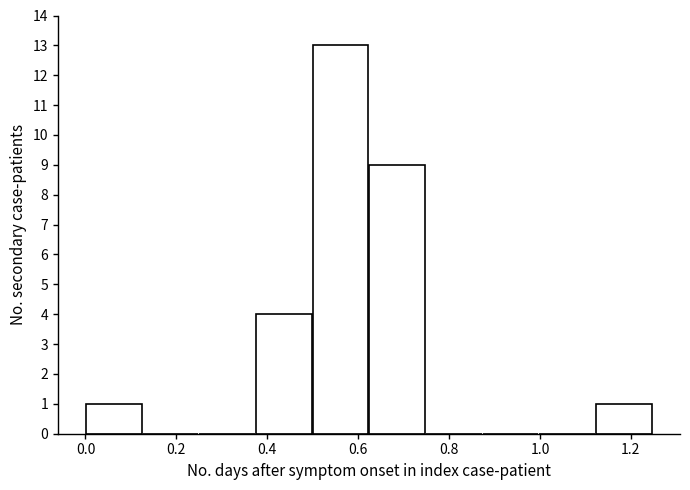

Reading left to right, list every bar in this chart as the range it spans on the x-axis followed by its height. Neither the bar edges nor the heights are printed on the chart, so give them approximately, as read against the axes.

0.00 to 0.12: 1
0.12 to 0.24: 0
0.24 to 0.38: 0
0.38 to 0.50: 4
0.50 to 0.62: 13
0.62 to 0.74: 9
0.74 to 0.88: 0
0.88 to 1.00: 0
1.00 to 1.12: 0
1.12 to 1.24: 1